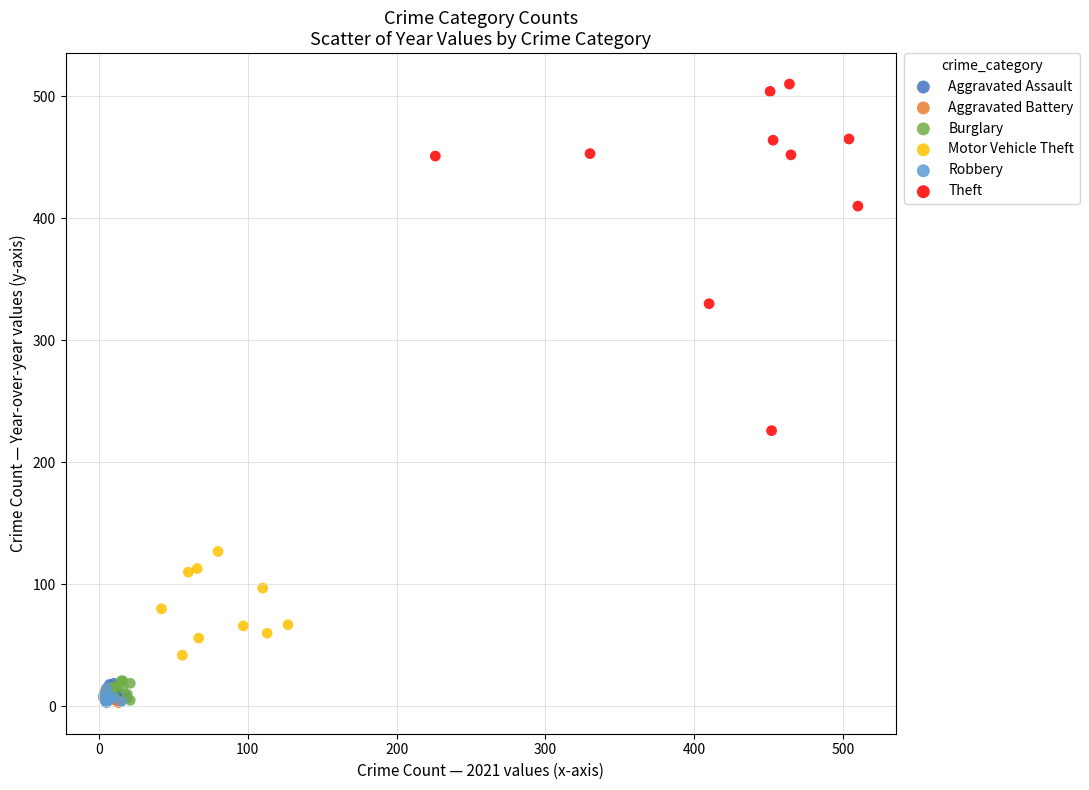

Which series contains the highest Y value?

Theft